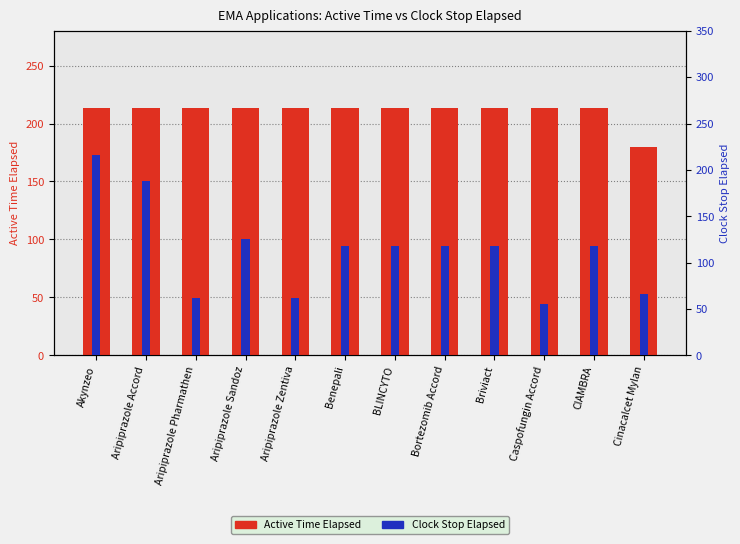

The value of Active Time Elapsed at Benepali is 213. True or false?

True